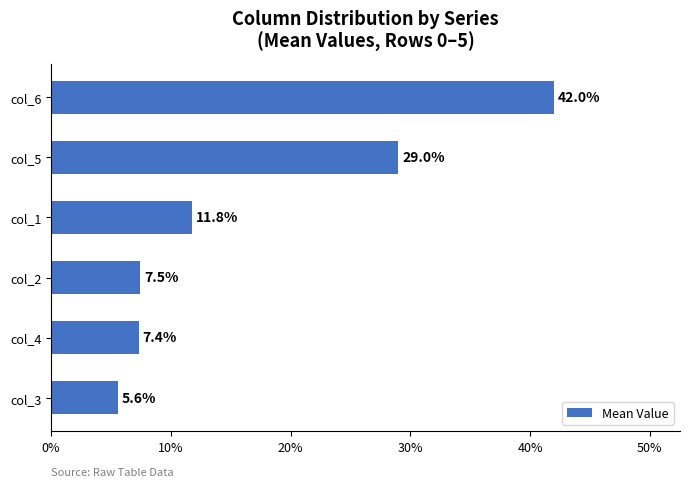

Reading bottom to top, extract all data points from this chart.

5.6	7.4	7.5	11.8	29.0	42.0